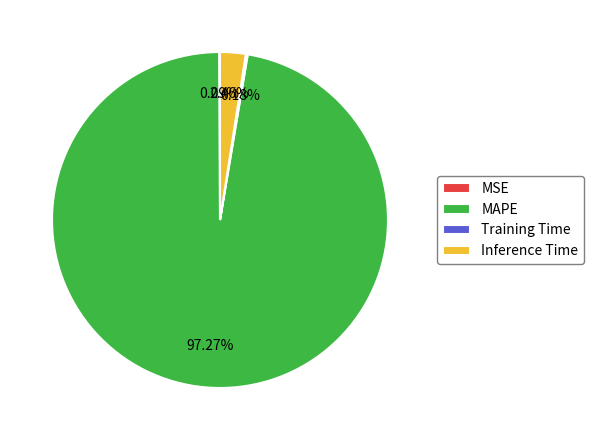

Which slice is the largest?

MAPE